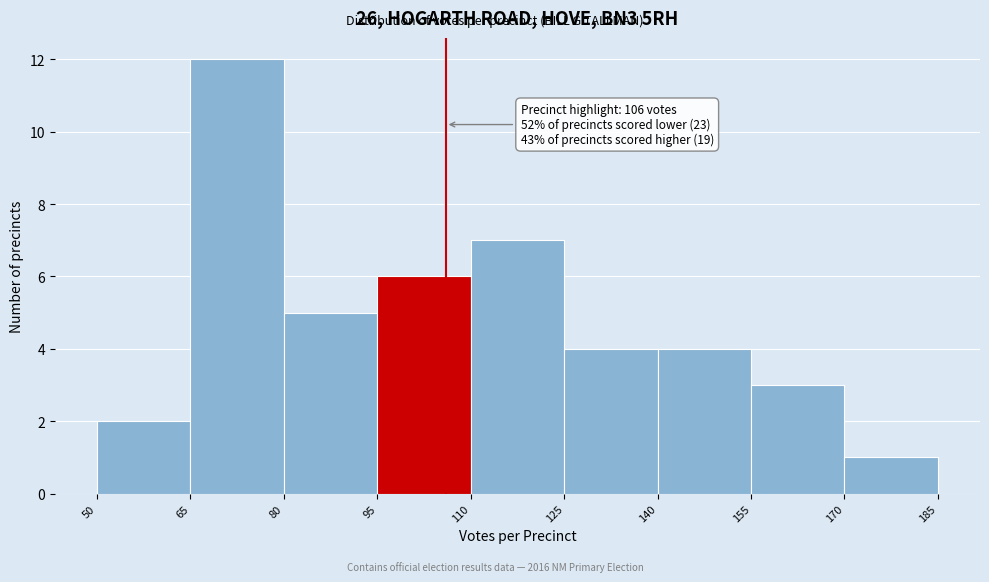

Over which range of the x-axis is the bar tallest?

65 to 80